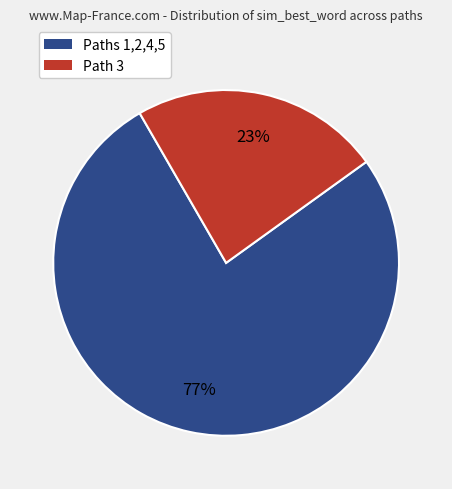

How many slices are in this pie chart?

2